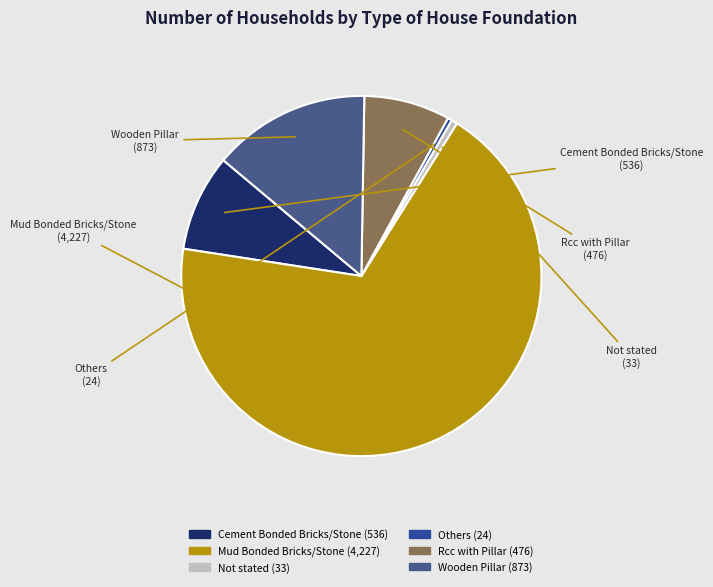

Which category has the biggest portion of the pie?

Mud Bonded Bricks/Stone